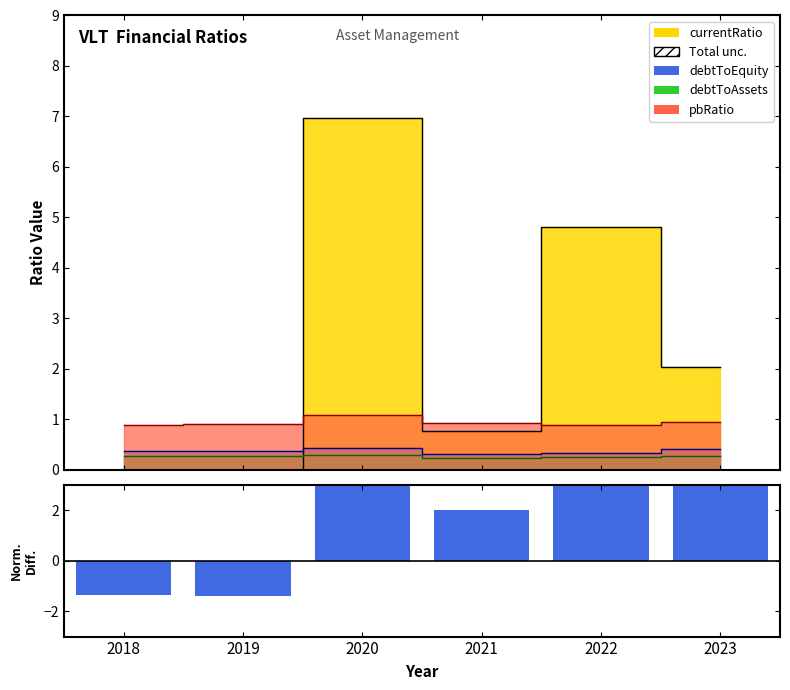

What is the greatest value displayed?

3.0